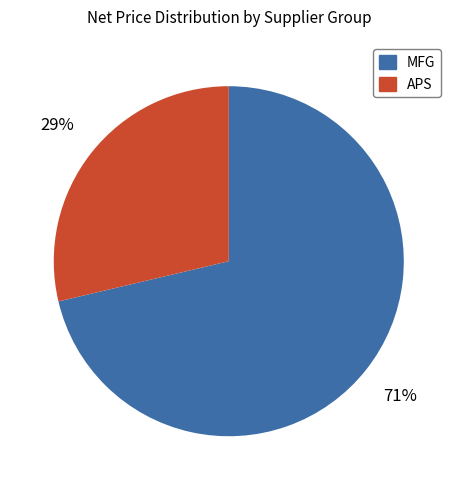

Does any single category account for the majority?

Yes